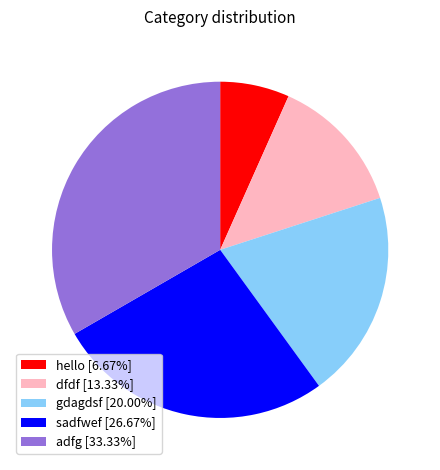

Do adfg [33.33%] and dfdf [13.33%] together represent more than half of the pie?

No